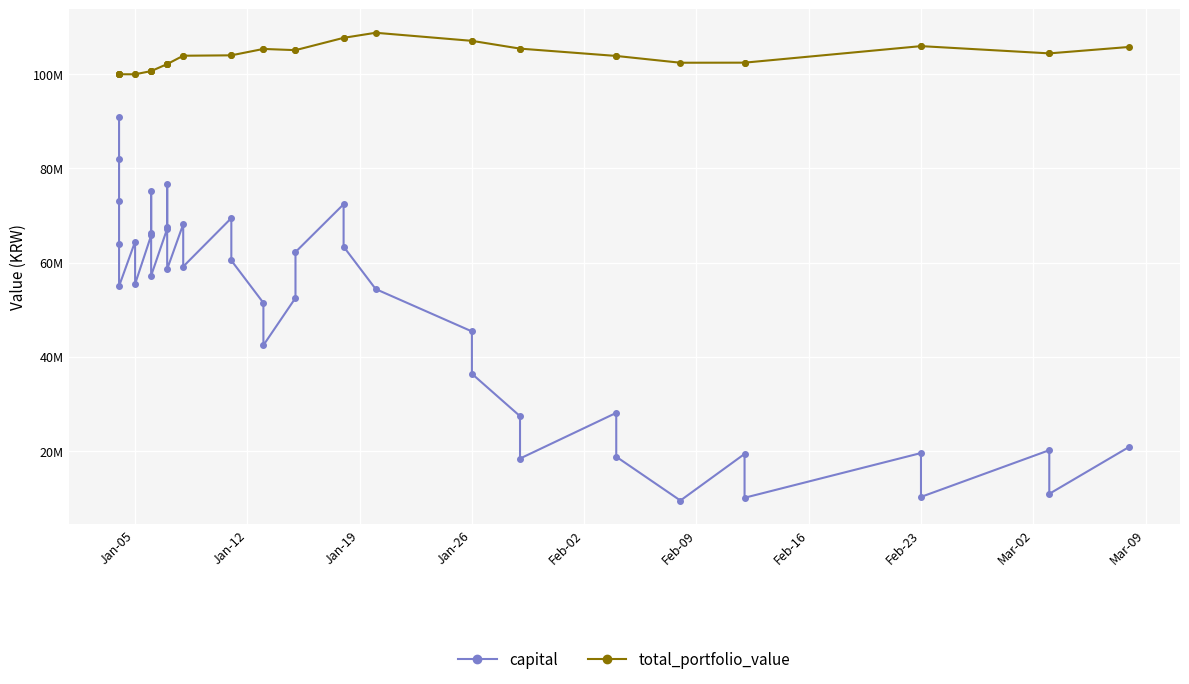

Count the number of categories in the chart.

40